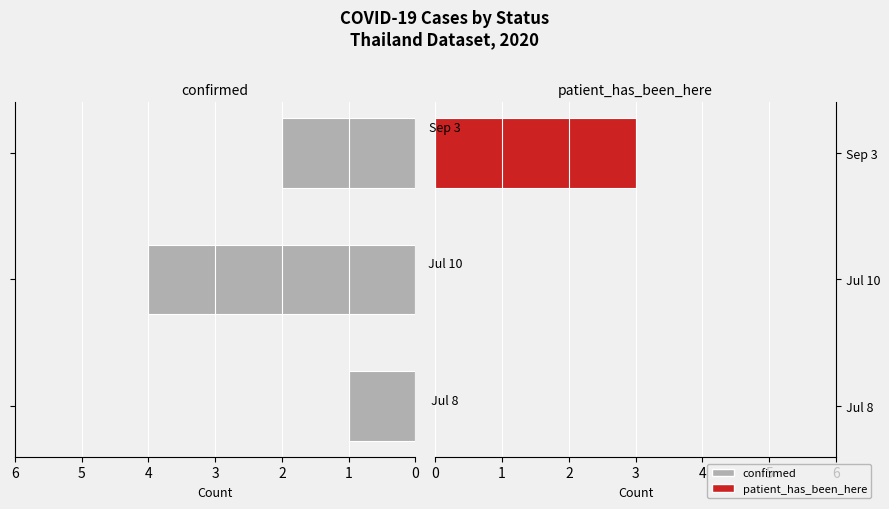

What are all the series names shown in the legend?

confirmed, patient_has_been_here